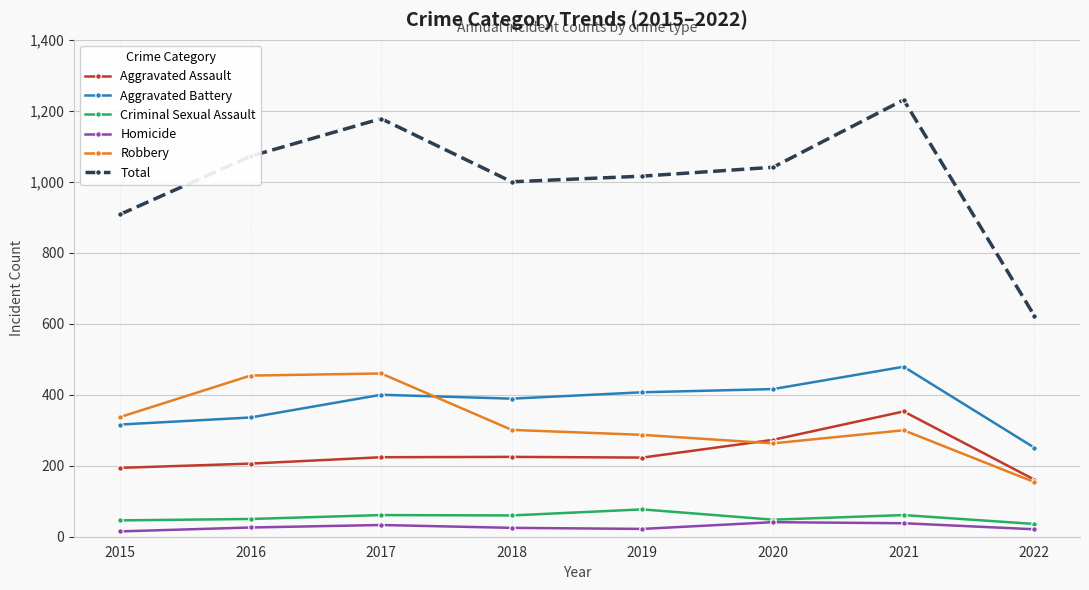

Read the Total value at 2019, to the nearest 100.

1000